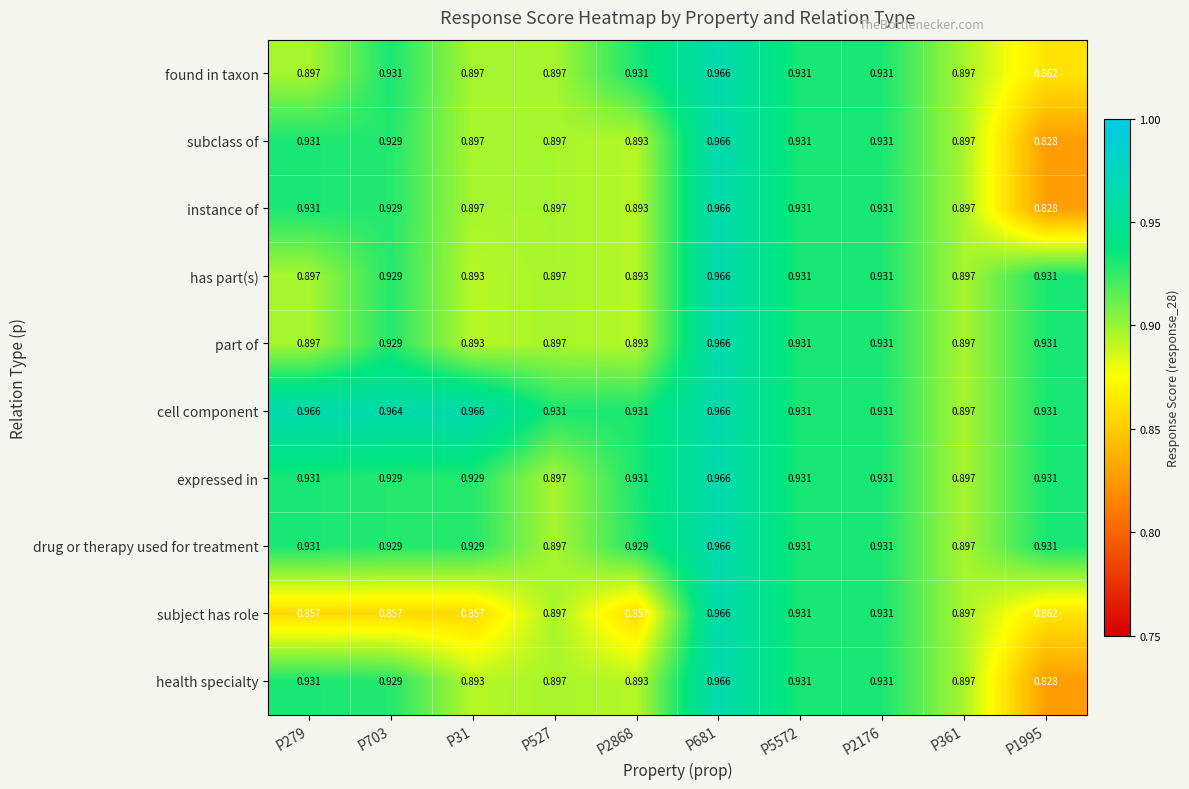

Between P2868 and P361, which series saw the biggest shift?

subject has role